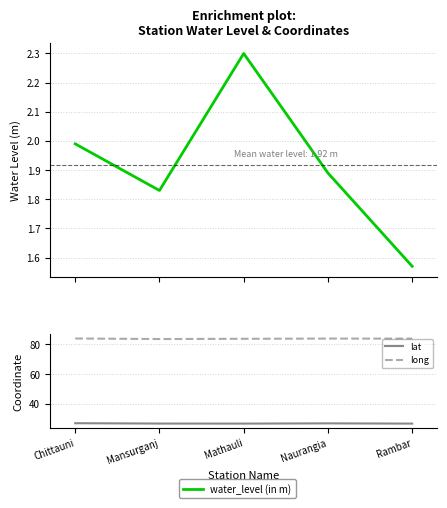

Is it true that long equals 144.8 at Mathauli?

False